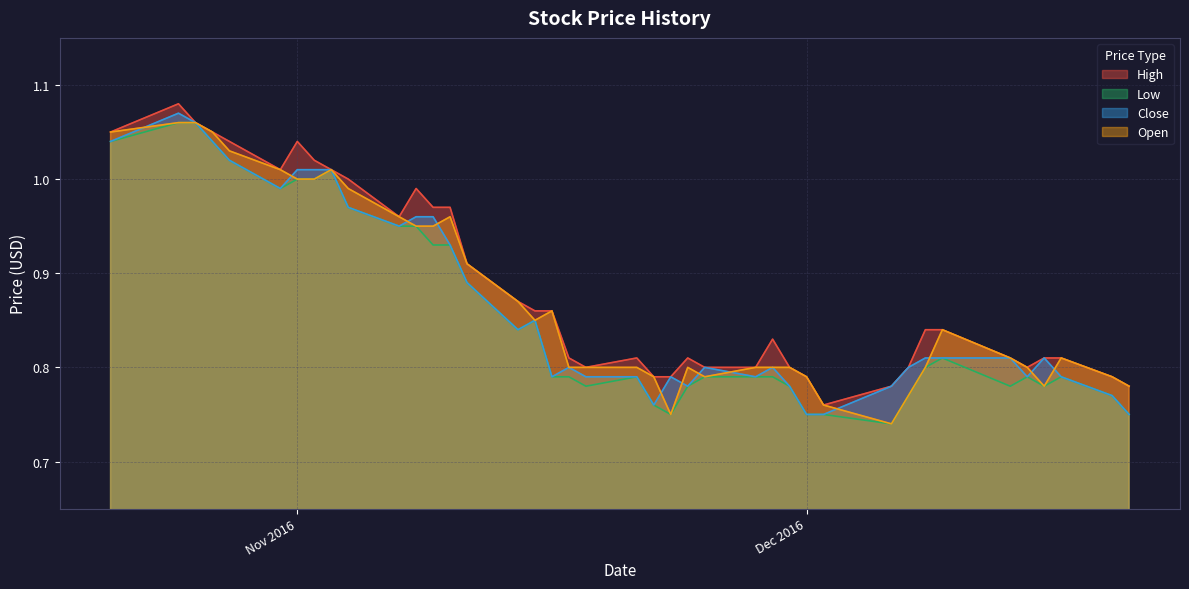

The Close series shows 1.2 at 15. True or false?

False